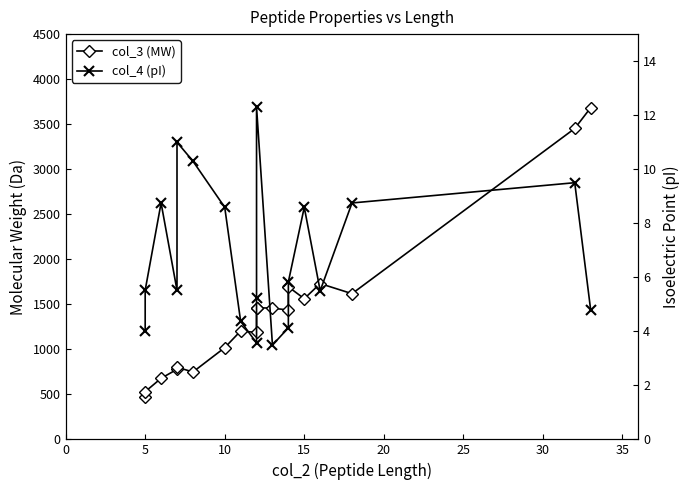

How many interior local valleys does the col_3 (MW) series have?

5